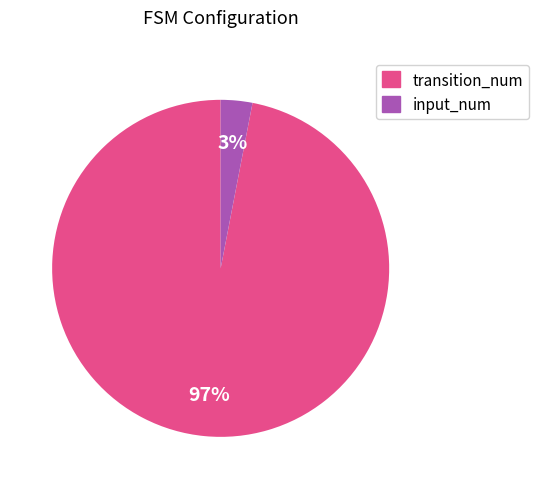

Is the sum of input_num and transition_num greater than half?

Yes